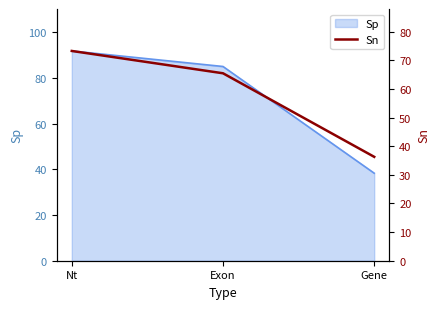

The value at Gene is 57.3. True or false?

False